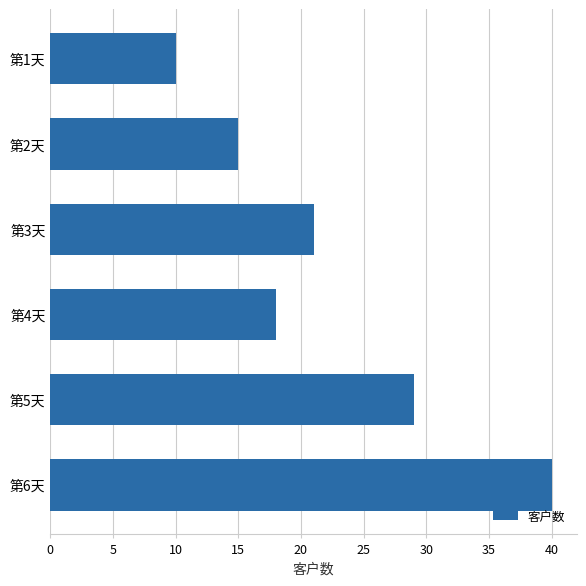

Reading bottom to top, what are all the values shown in this chart?

40	29	18	21	15	10